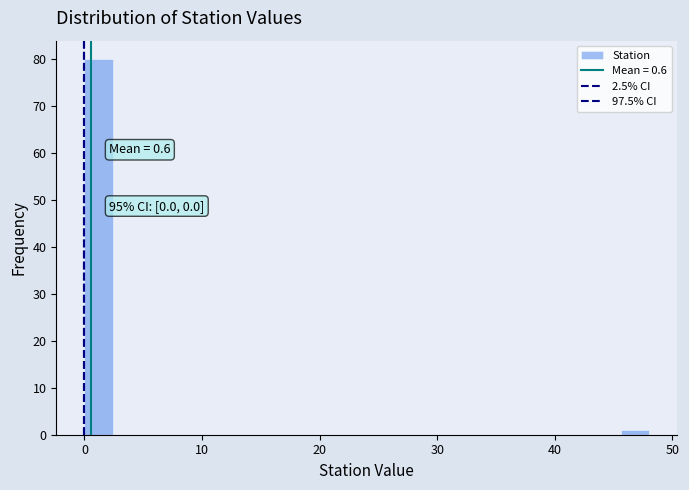

Around what value on the x-axis is the tallest bar? Give the approximate position of its centre, as read against the axis.

1